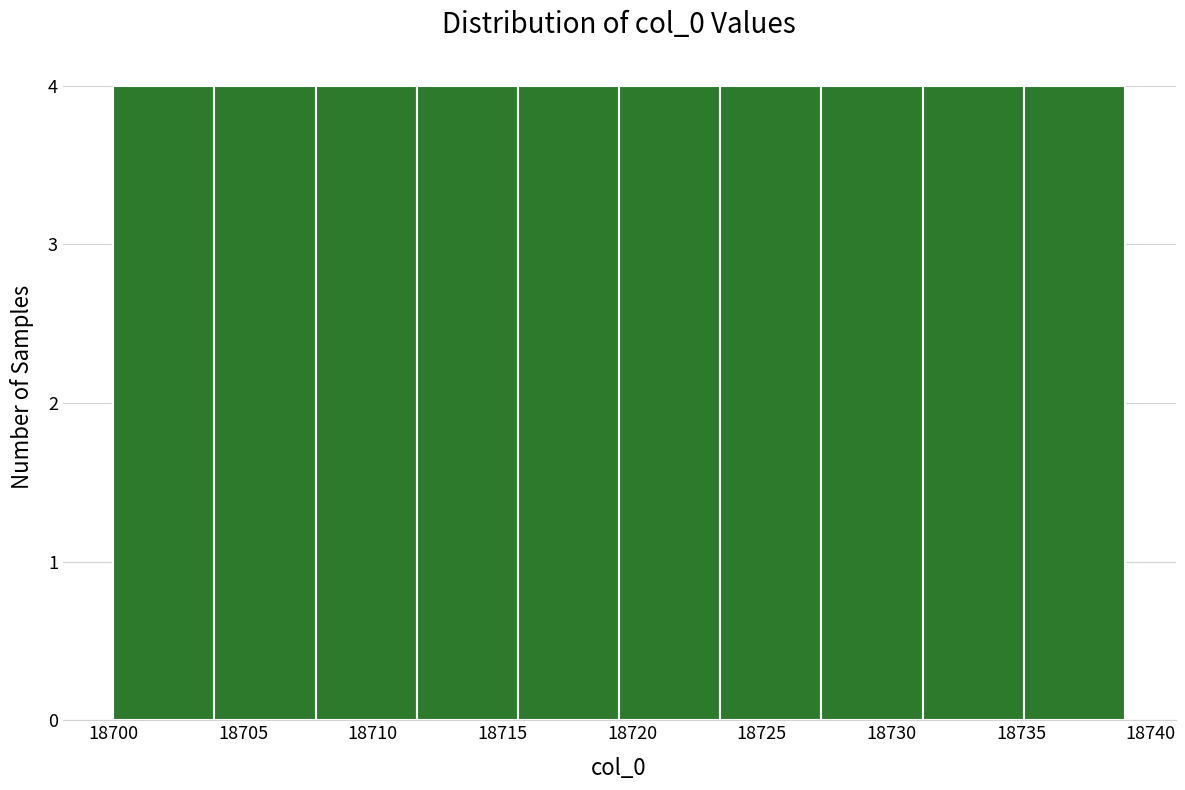

Reading left to right, list every bar in this chart as the range it spans on the x-axis followed by its height. Neither the bar edges nor the heights are printed on the chart, so give them approximately, as read against the axes.

18700.0 to 18703.9: 4
18703.9 to 18707.8: 4
18707.8 to 18711.7: 4
18711.7 to 18715.6: 4
18715.6 to 18719.5: 4
18719.5 to 18723.4: 4
18723.4 to 18727.3: 4
18727.3 to 18731.2: 4
18731.2 to 18735.1: 4
18735.1 to 18739.0: 4